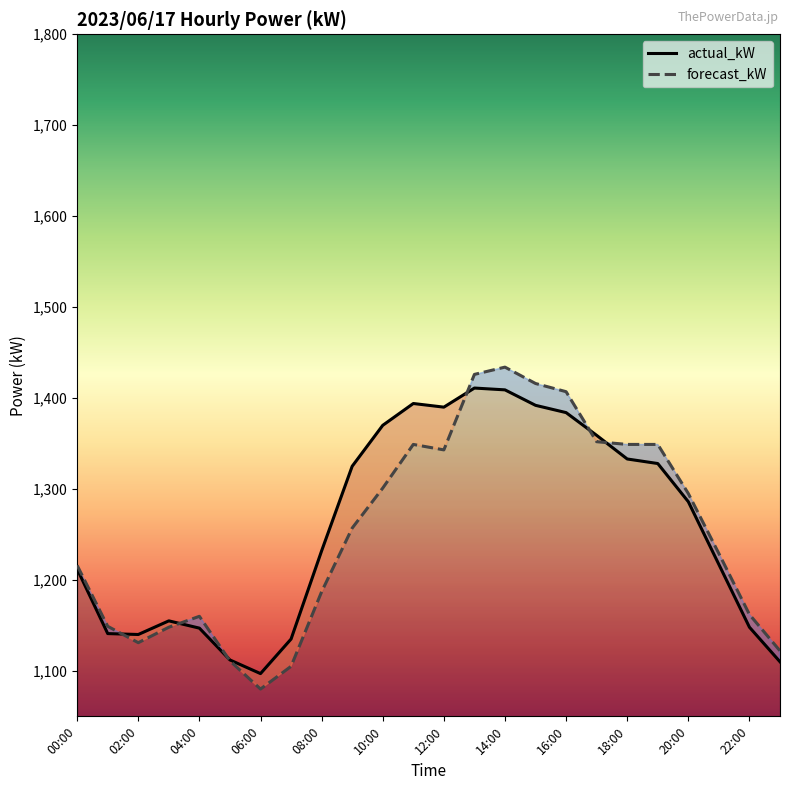

What is the minimum value shown in the chart?

1080